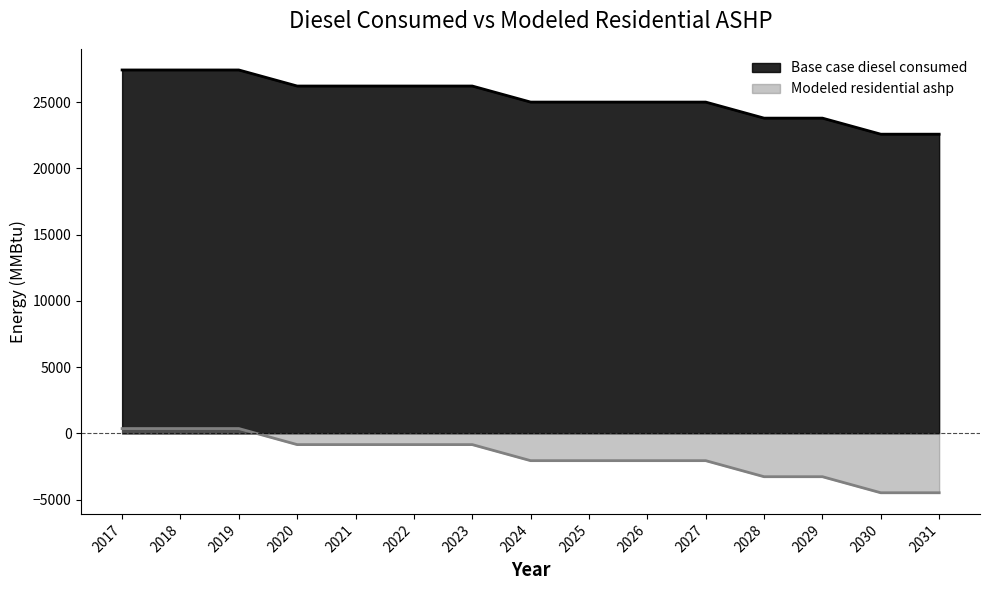

What is the difference between the highest and lowest values at 2030?

27052.1